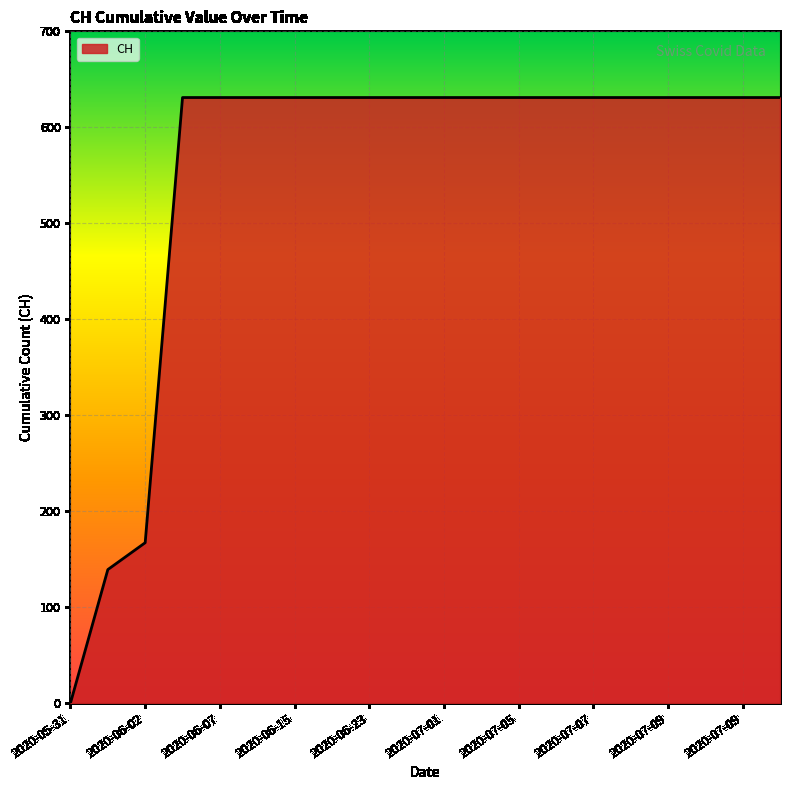

What is the difference between the maximum and minimum values?

631